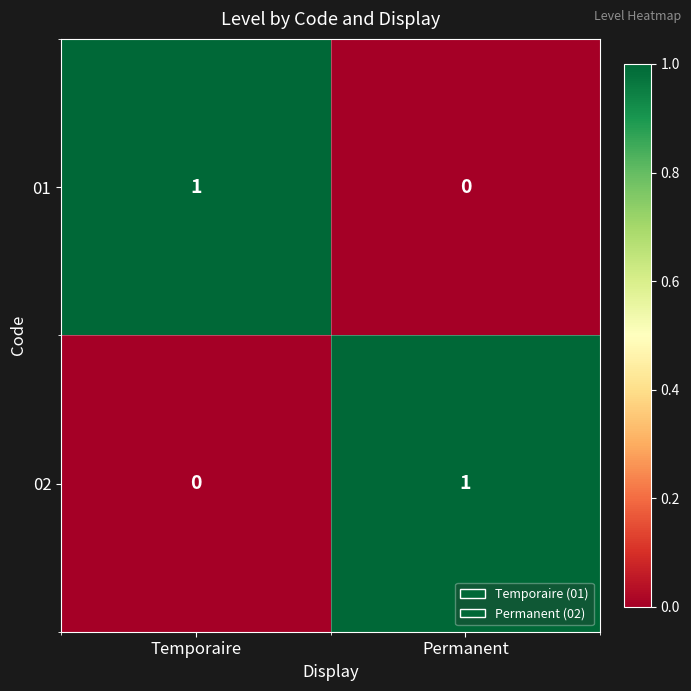

How many data points does each series have?

2